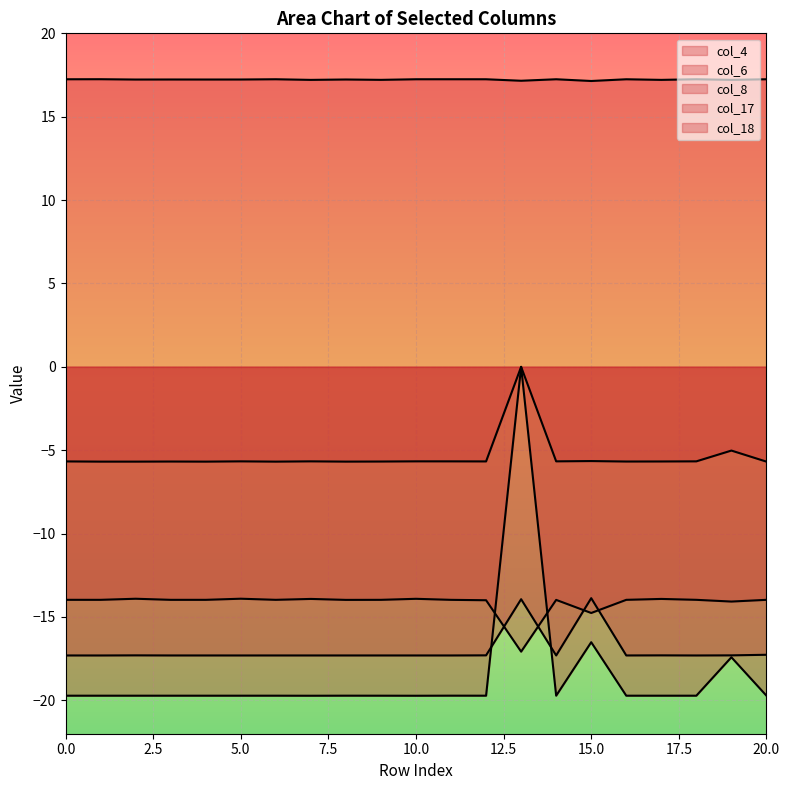

At which category does the chart reach its minimum across all series?

10